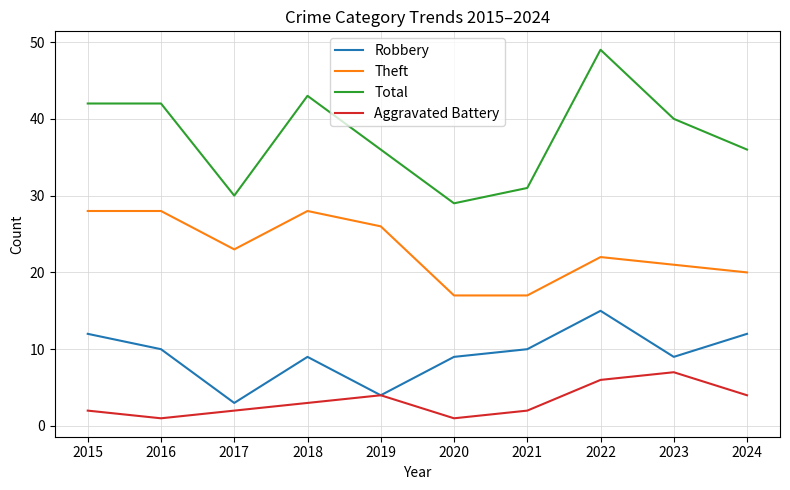

Where does the Total series first go above 40?

2015